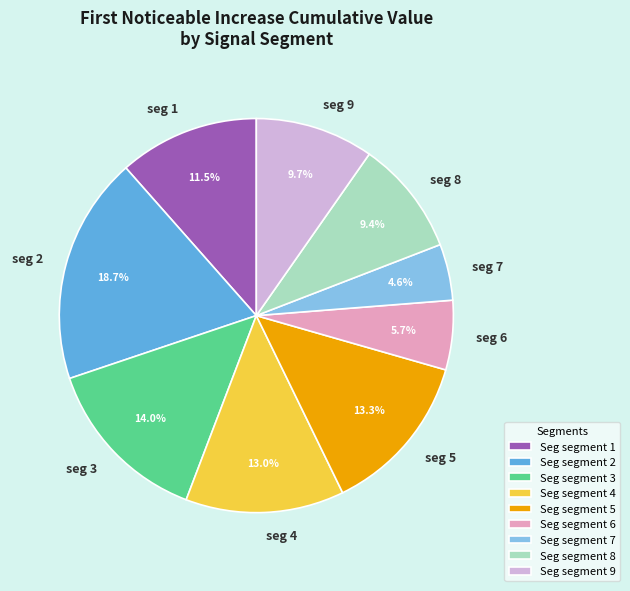

Combined, what portion of the pie is seg 7 and seg 4?

17.6%